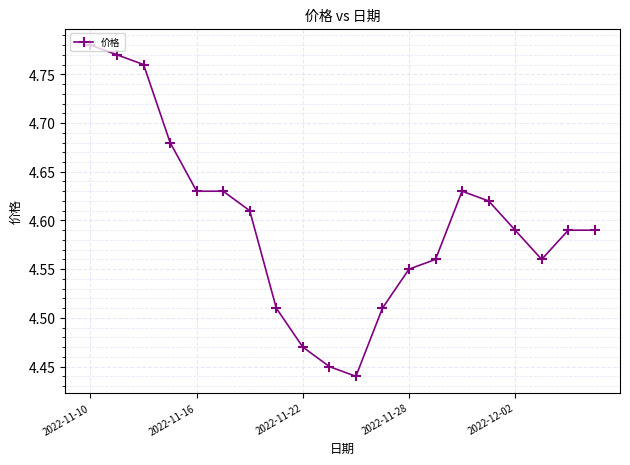

What is the difference between the maximum and minimum values?

0.3